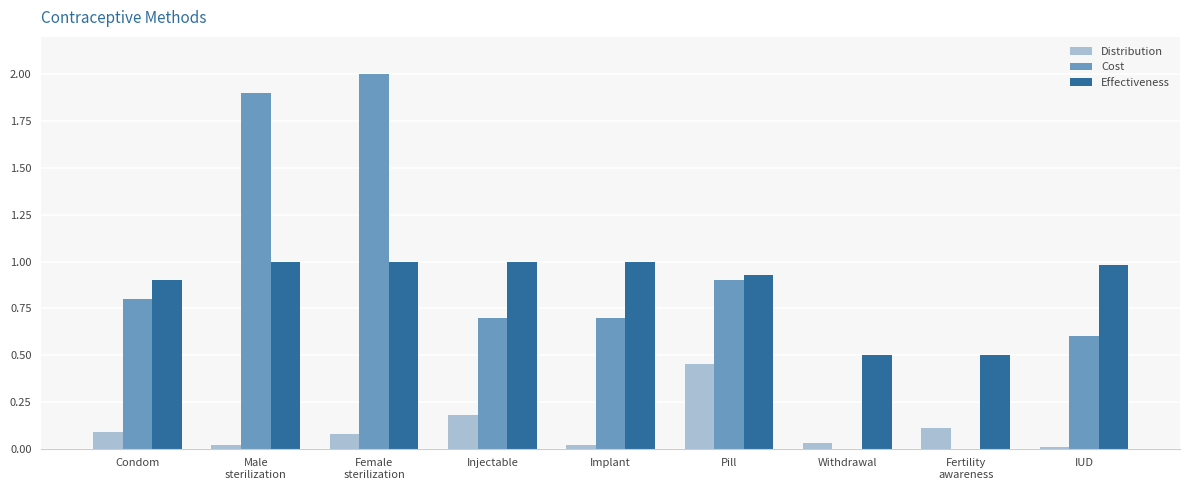

Is it true that Effectiveness equals 1.0 at IUD?

True